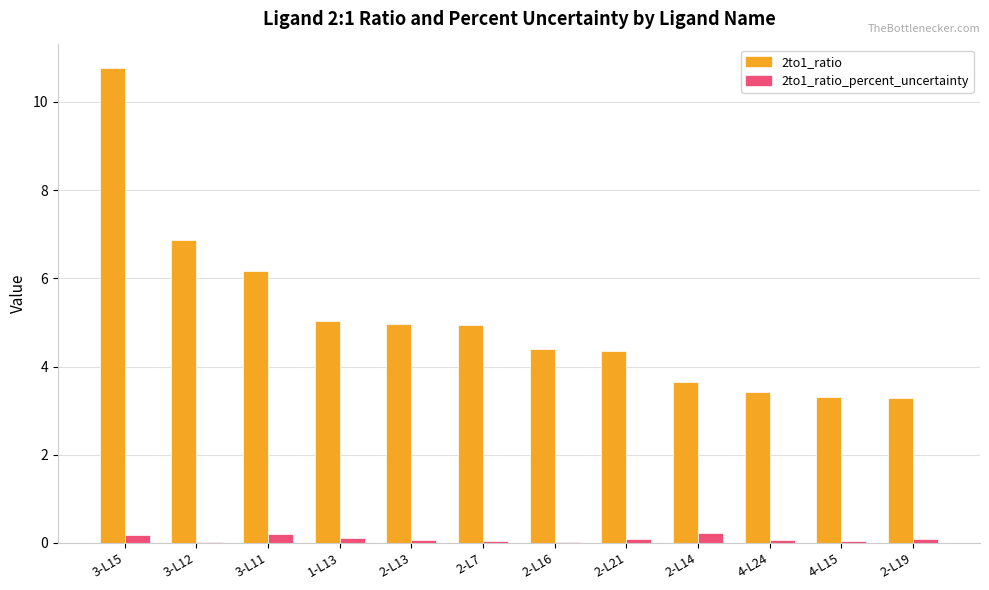

Is it true that 2to1_ratio equals 3.4 at 4-L24?

True